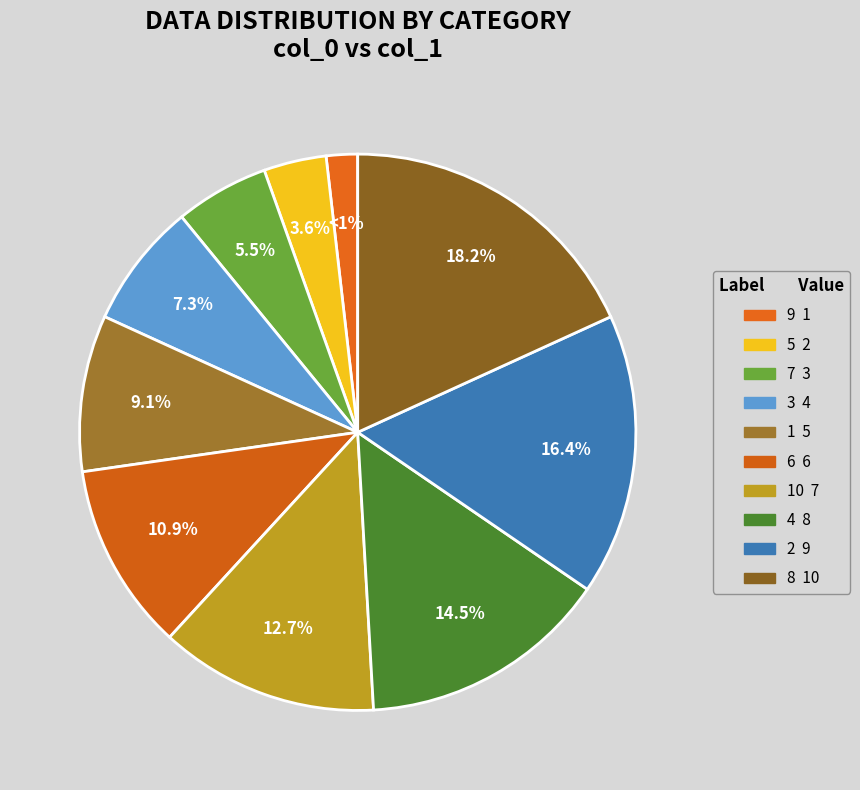

True or false: 1 accounts for 1% of the total.

False